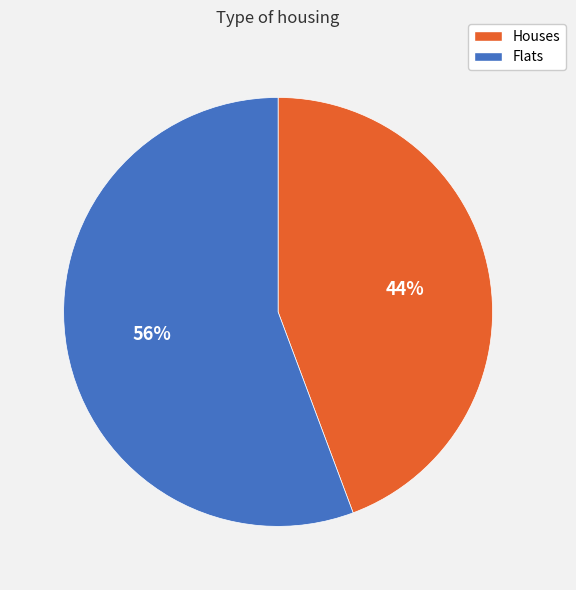

Is there a majority slice in this chart?

Yes